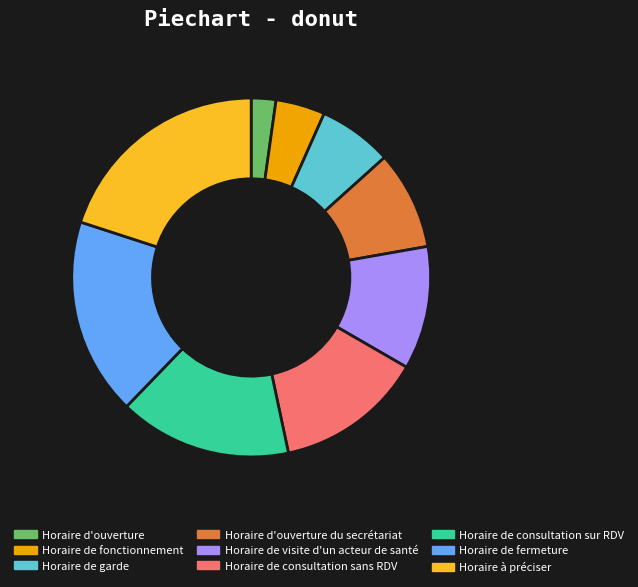

Approximately how many times larger is the value at Horaire de consultation sans RDV compared to Horaire d'ouverture du secrétariat?

1.5